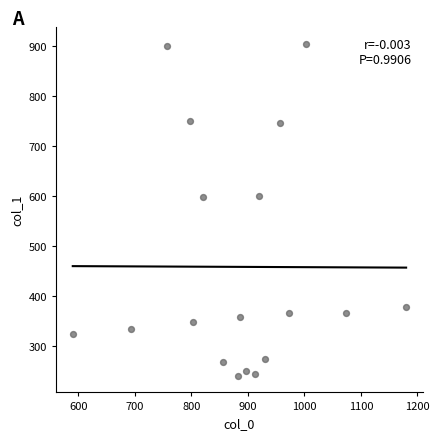

What is the range of X values (max minus min)?

590.0